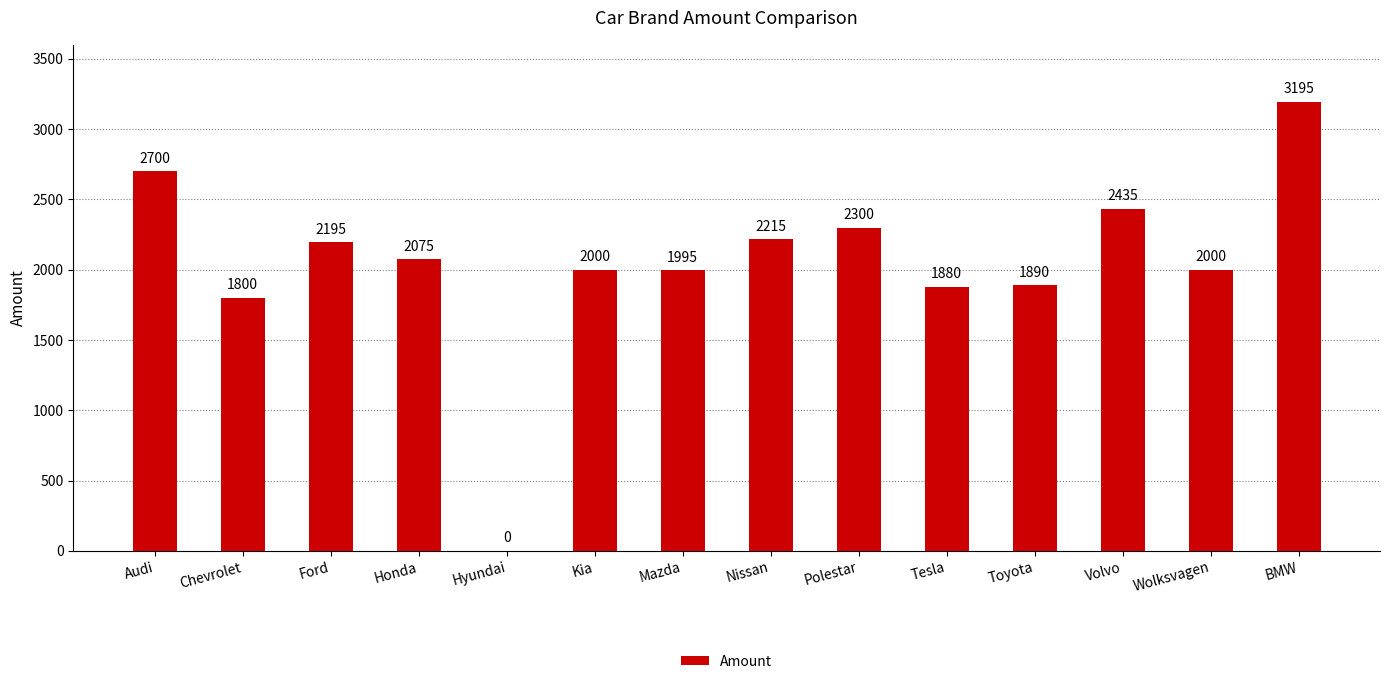

What is the approximate value at Polestar?

2300